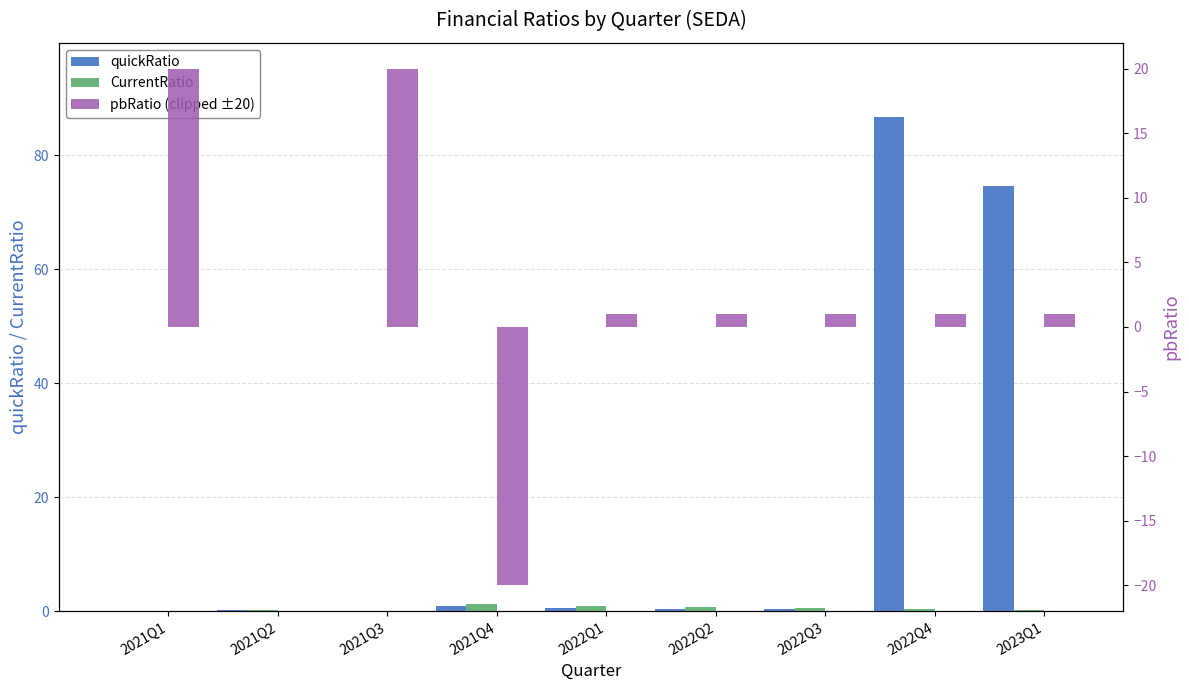

At 2022Q4, list the series in order from largest to smallest.

quickRatio, pbRatio (clipped ±20), CurrentRatio